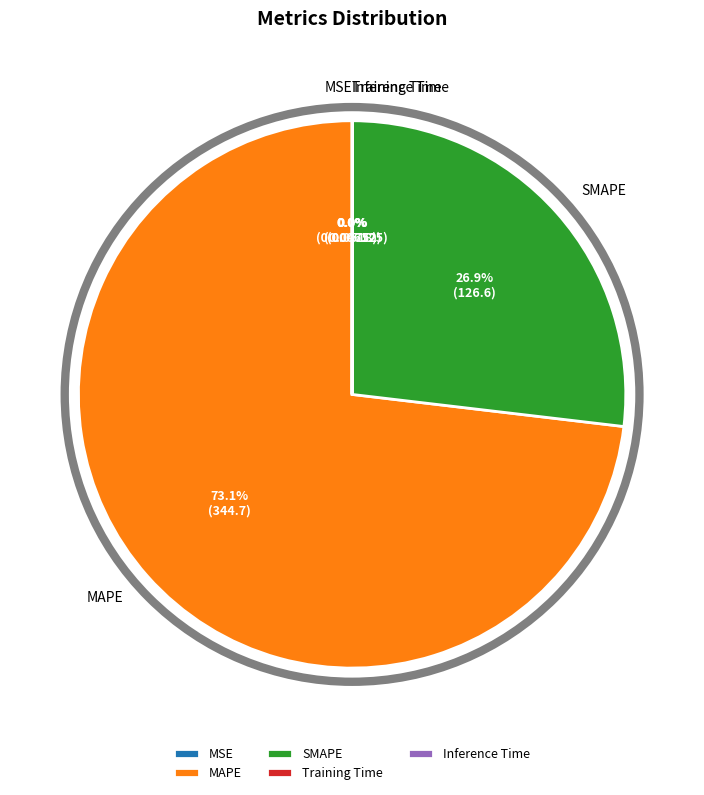

Which slice is the largest?

MAPE